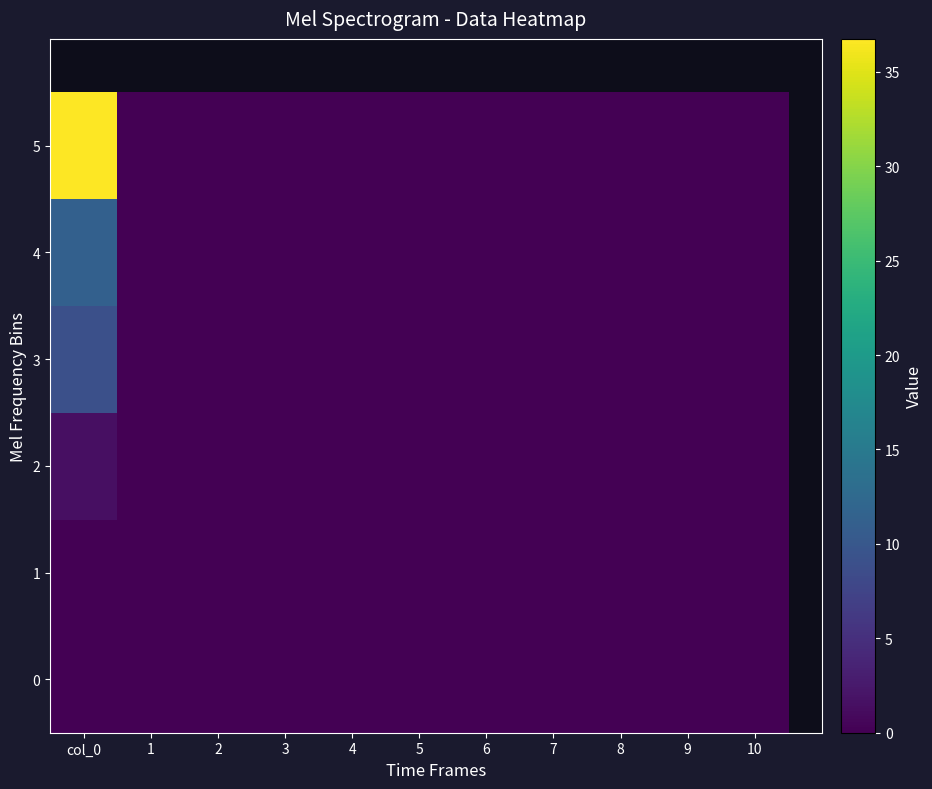

How many data points does each series have?

11